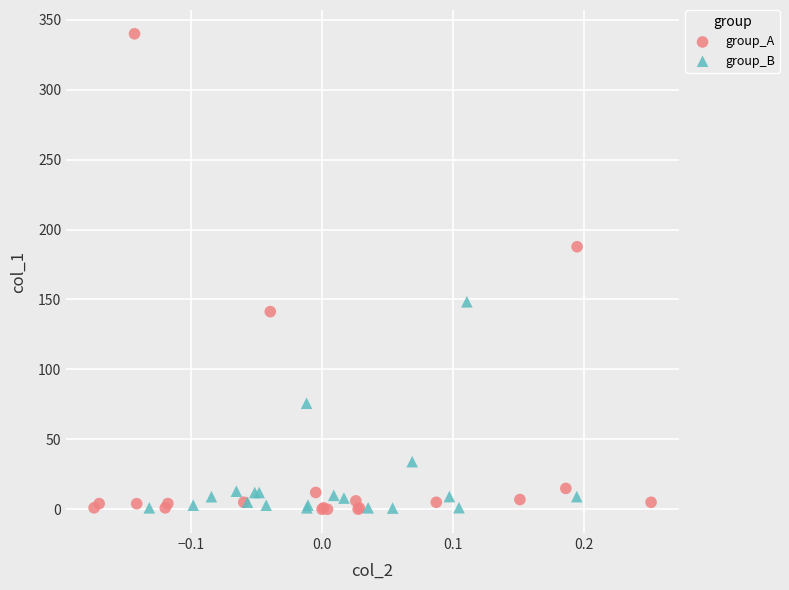

Which series contains the highest Y value?

group_A